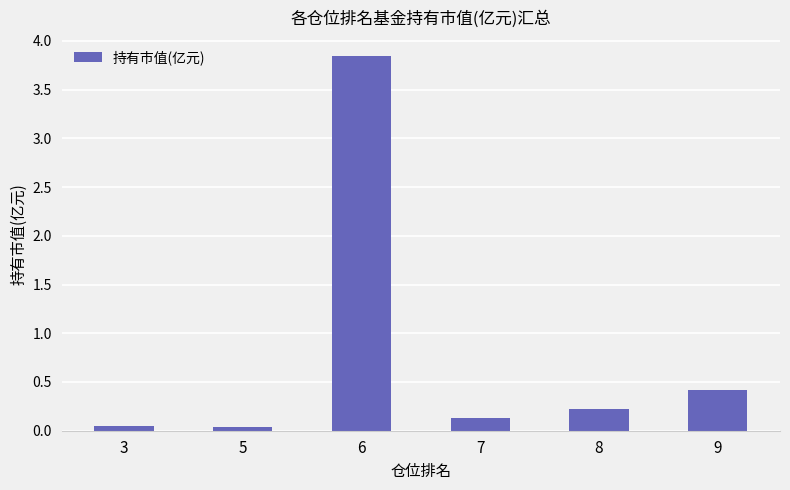

Where is the data nearest to the value 1?

9